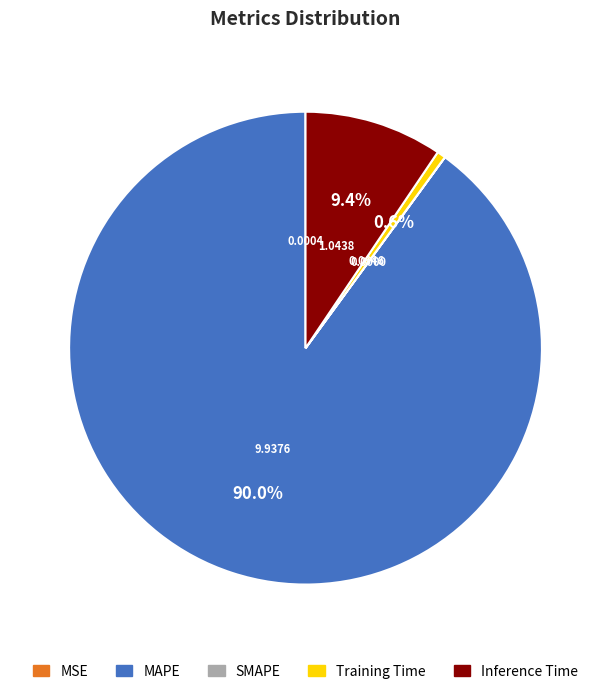

To the nearest percent, what is the difference between the largest and smallest slice percentages?

90%